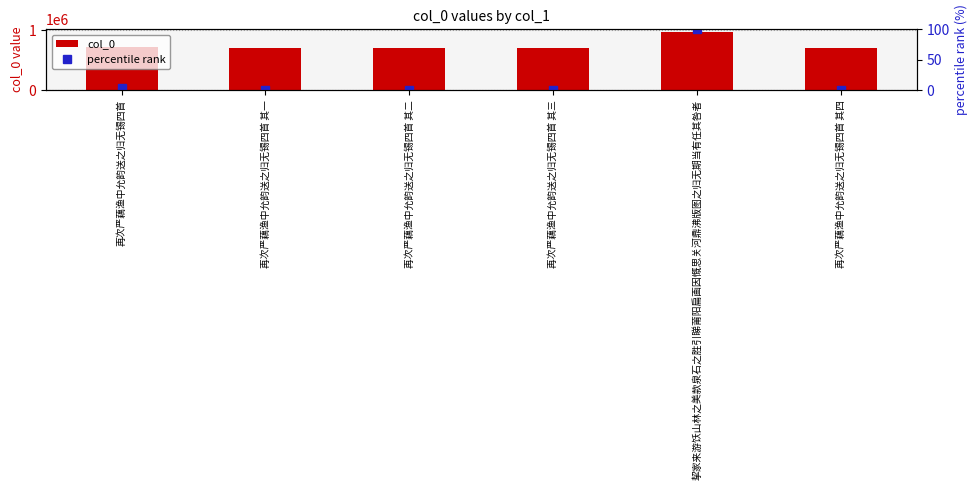

At which category is the sum across all series the highest?

挈家来游饫山林之美款泉石之胜引睇莆阳扁画因慨思关河鼎沸版图之归无期当有任其咎者